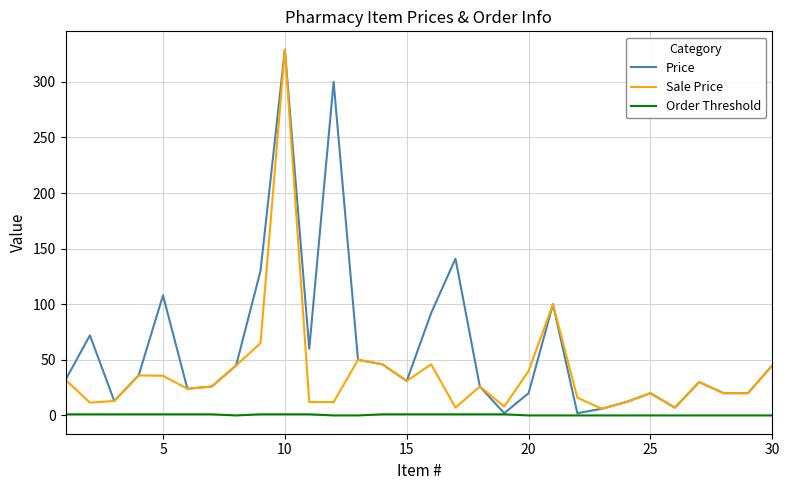

List the series in order of their overall mean, lowest first.

Order Threshold, Sale Price, Price